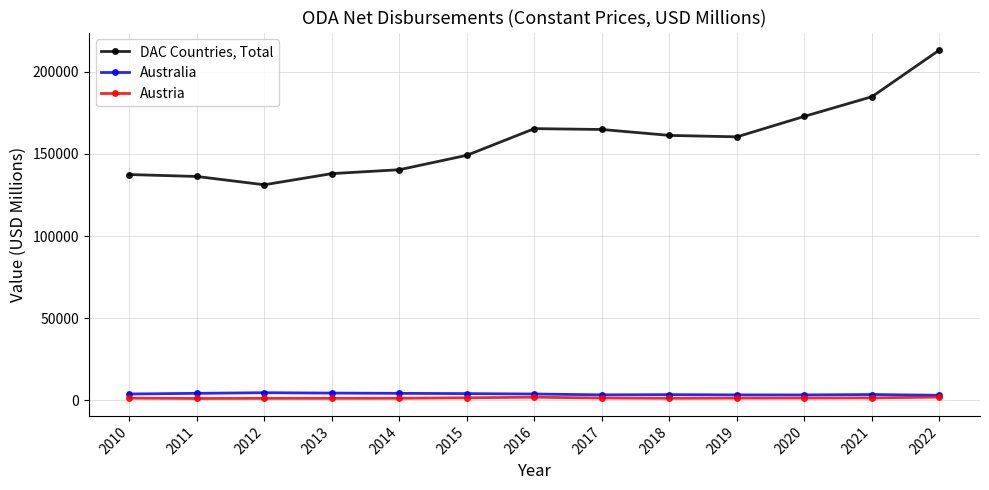

True or false: Australia and DAC Countries, Total intersect in this chart.

False